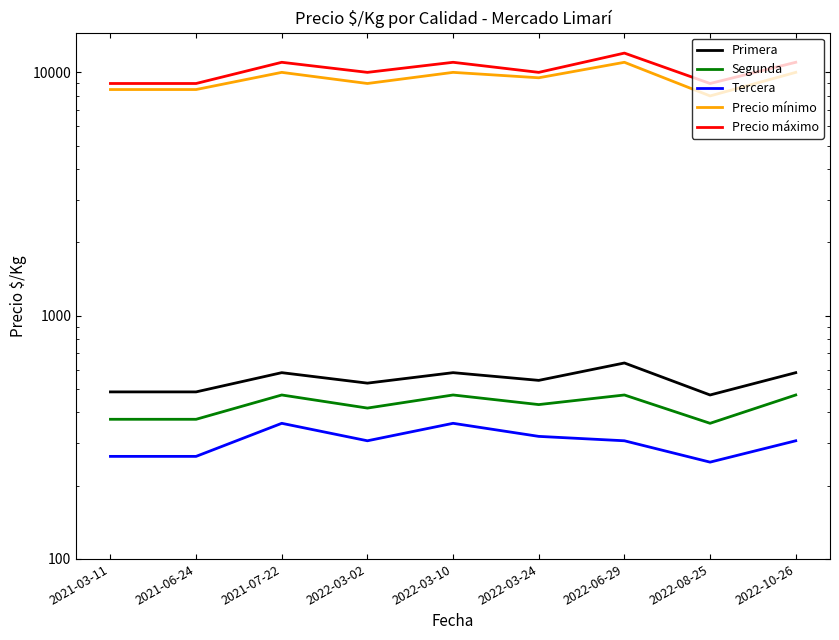

What is the minimum value for Precio mínimo?

8000